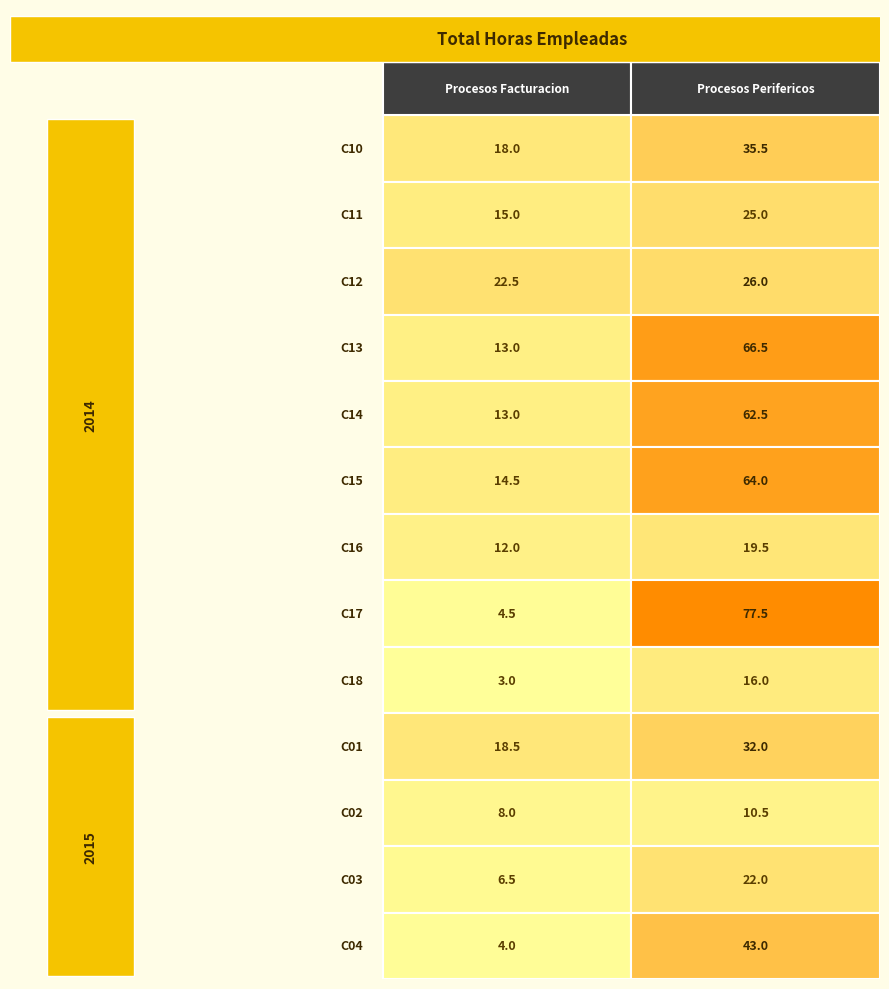

What is the approximate value of C17 at 1?

77.5